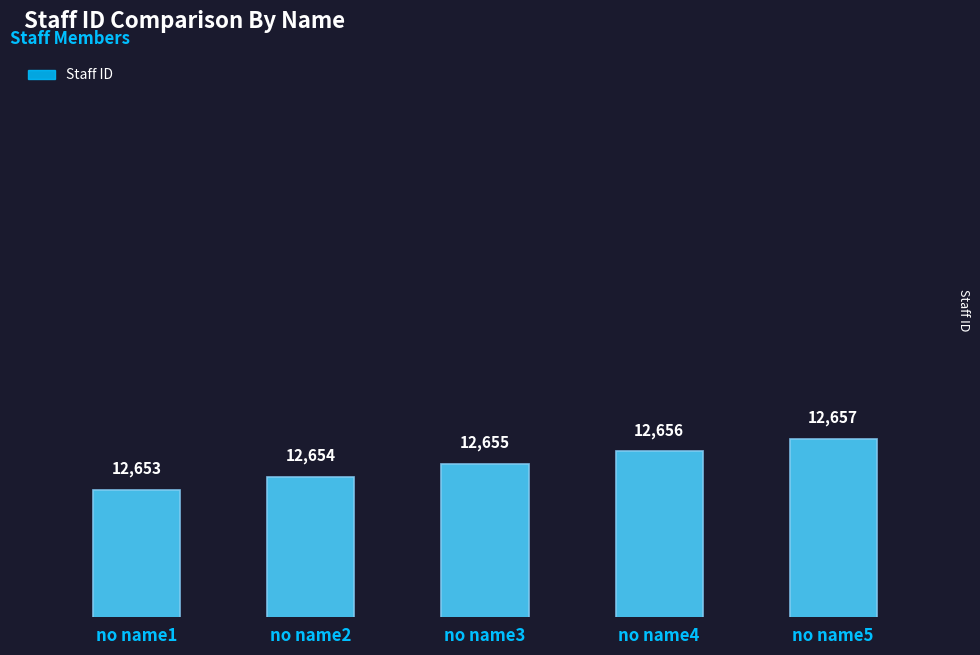

How many values are below 12655?

2